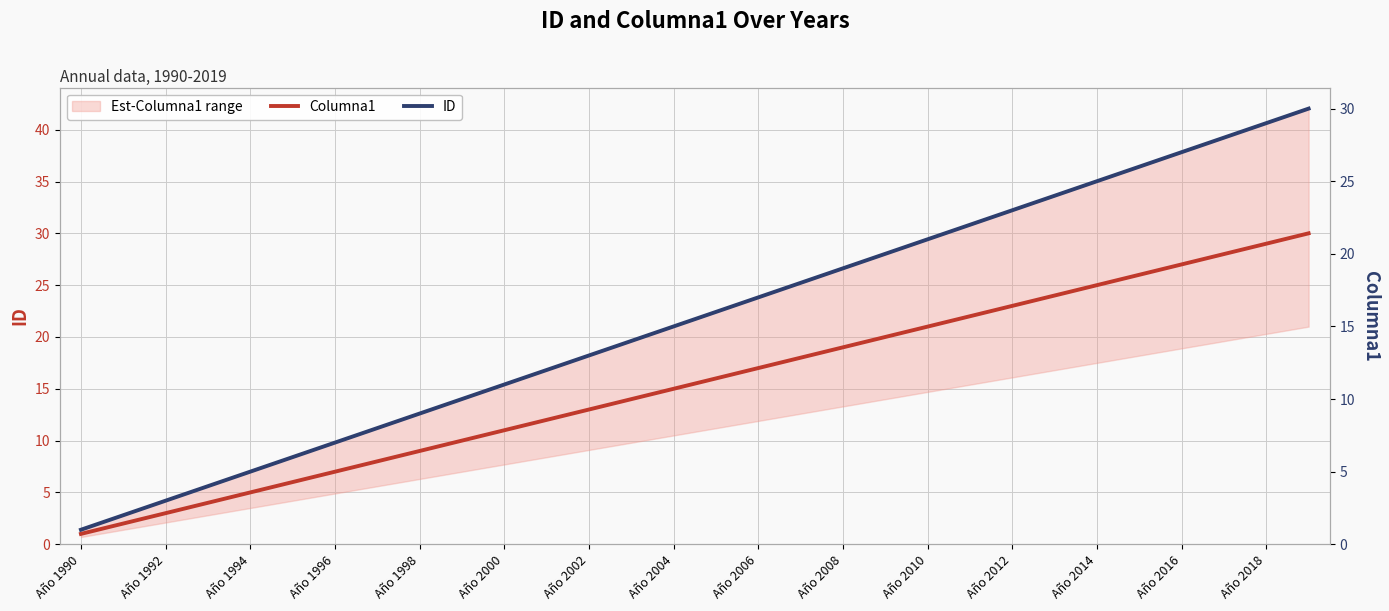

True or false: Columna1 and ID cross at least once.

False